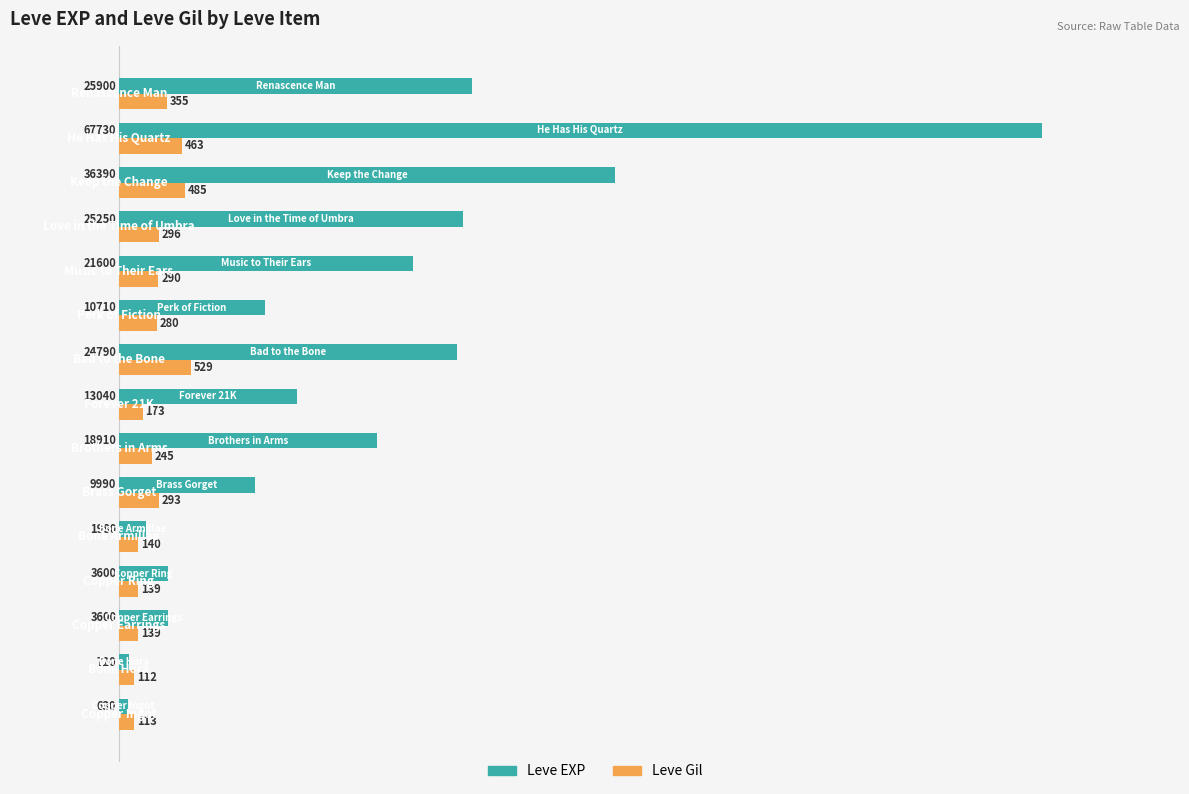

What is the minimum value shown in the chart?

630